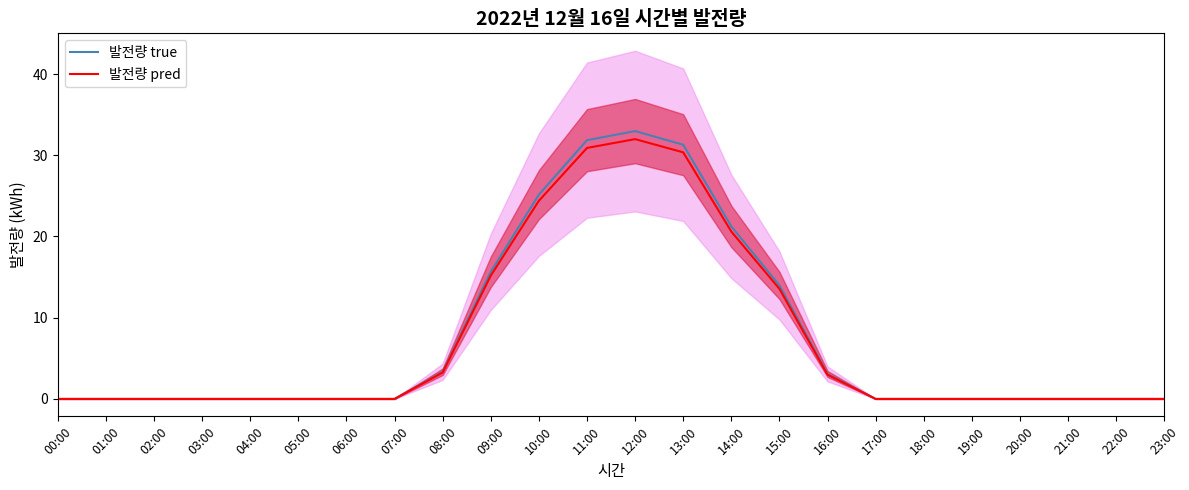

True or false: 발전량 true and 발전량 pred intersect in this chart.

False